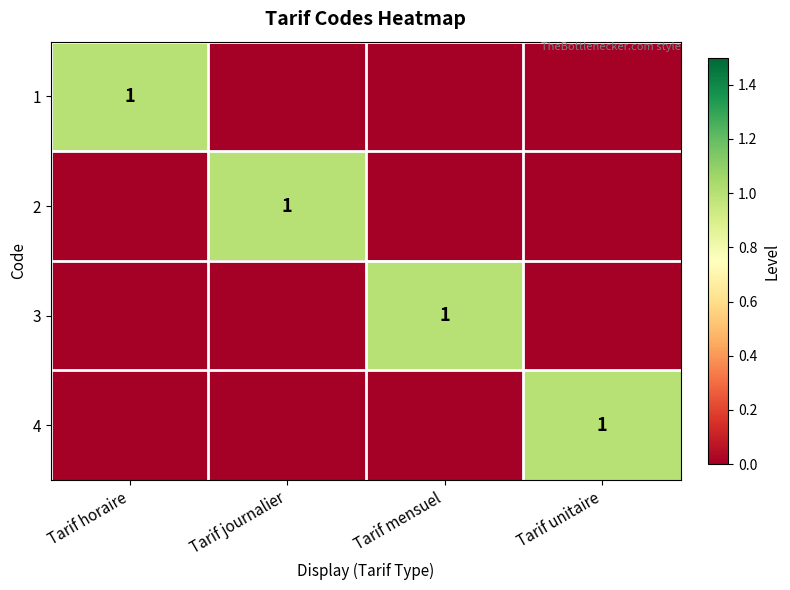

How many values in the 4 series exceed 0?

1